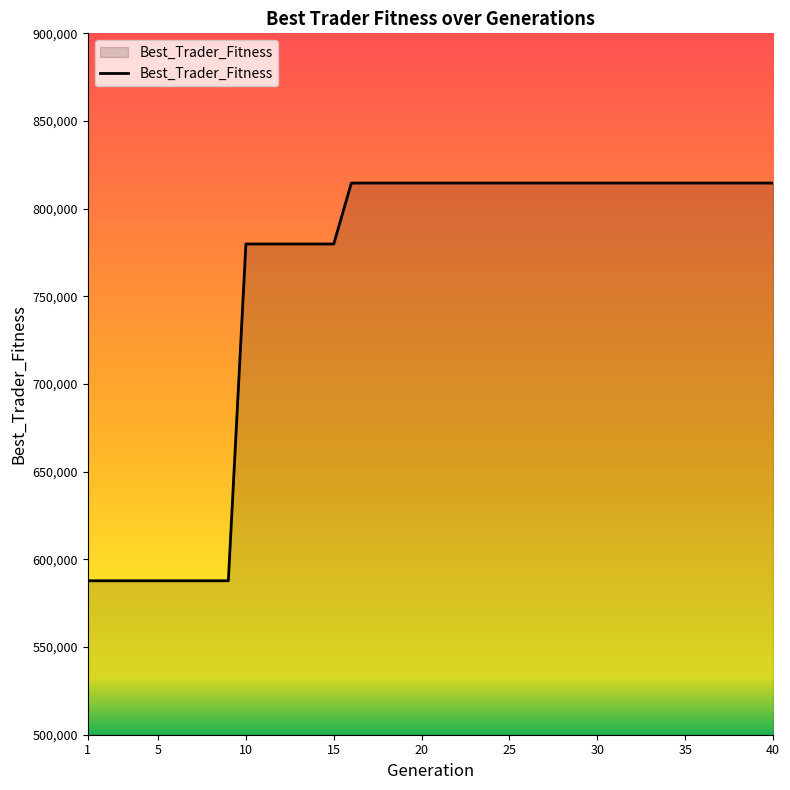

Count the number of data series in this chart.

1